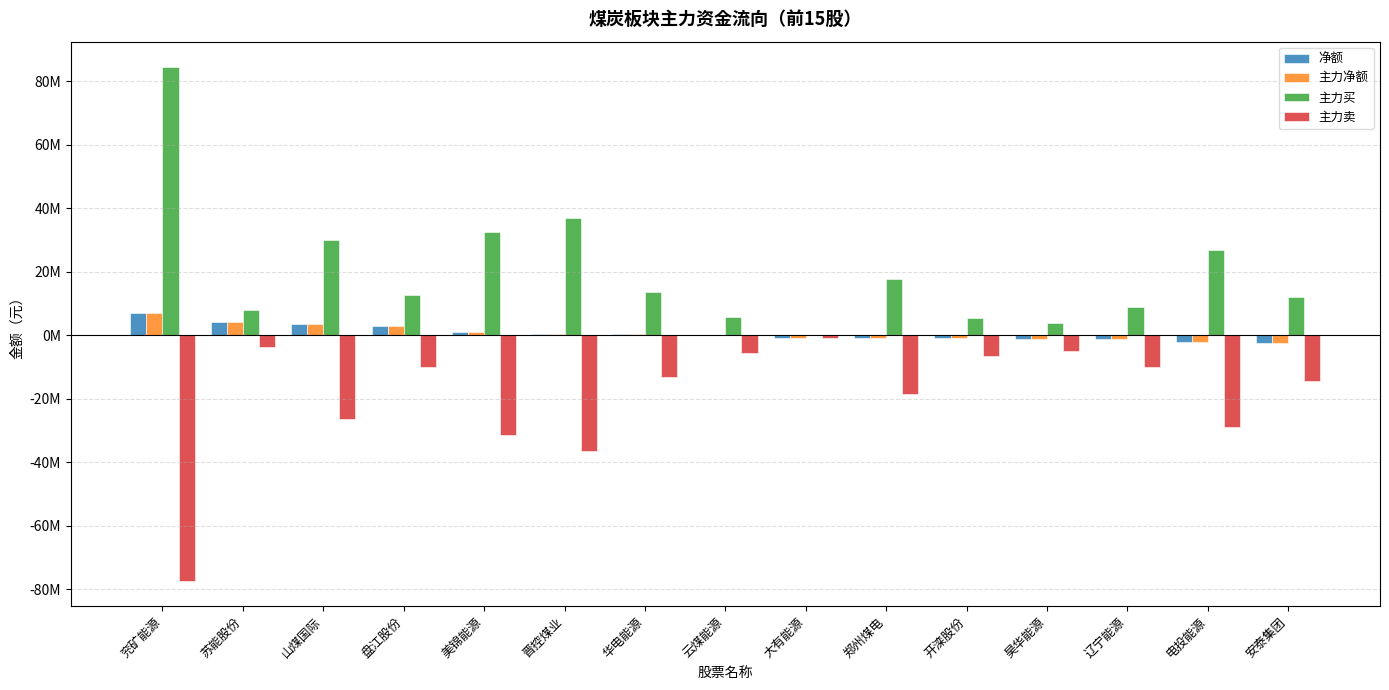

What is the label of the 12th bar from the left?

昊华能源